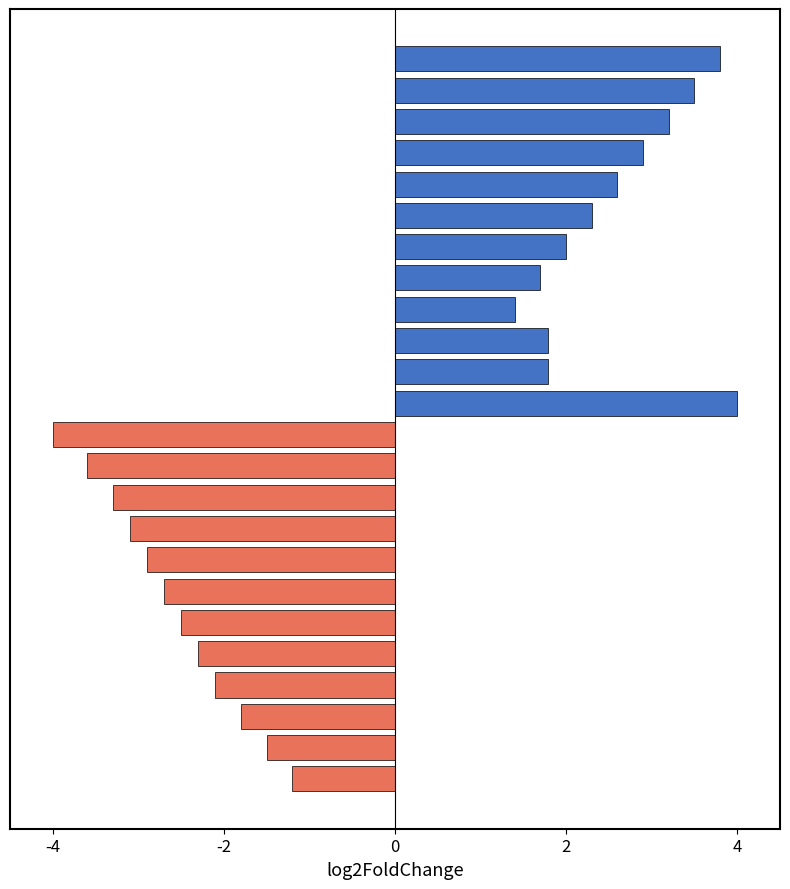

How many positive values are there?

12